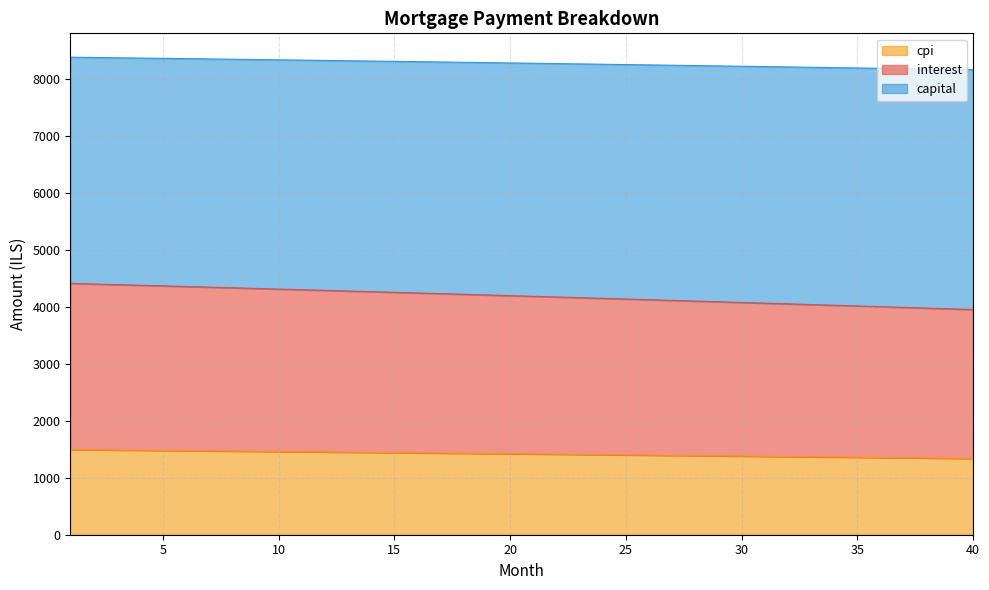

True or false: month_payment has more than 1 interior local peaks.

False